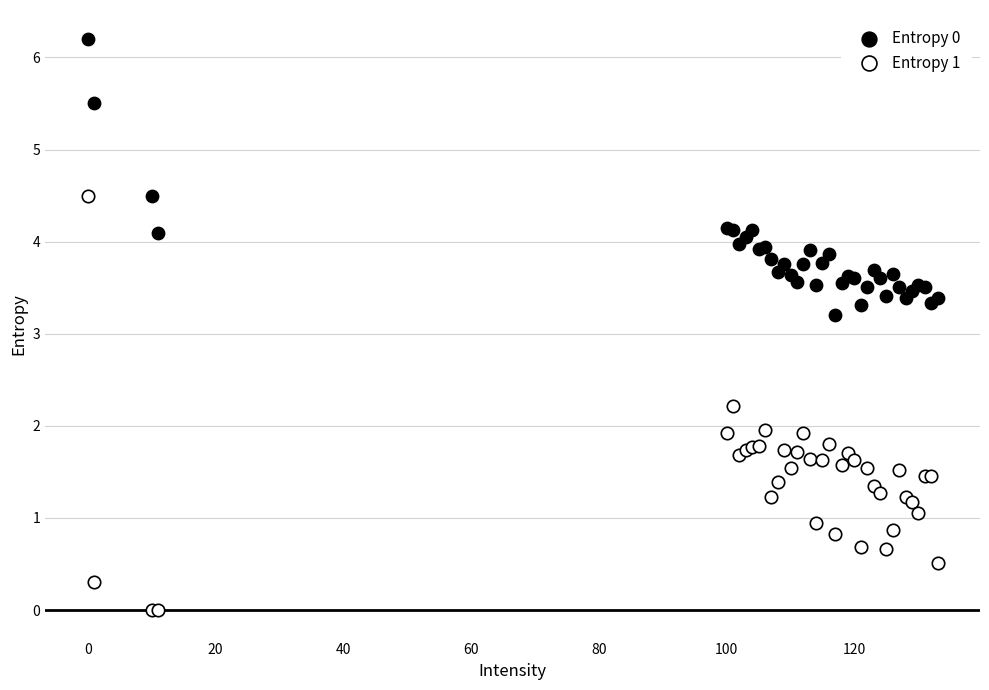

What are all the series names shown in the legend?

Entropy 0, Entropy 1